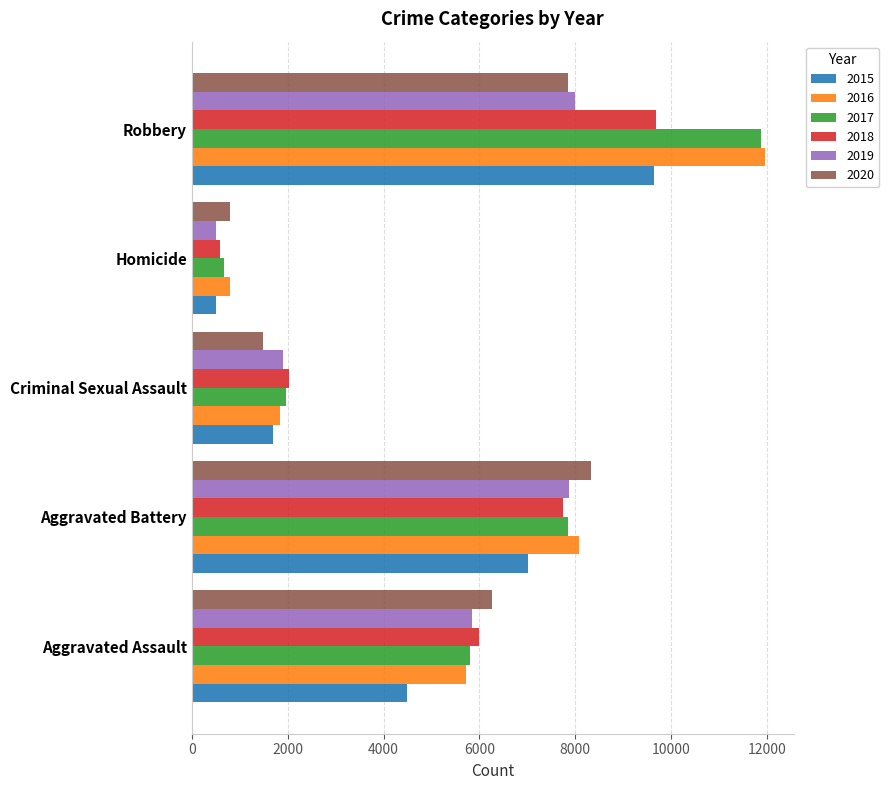

Is it true that 2017 equals 1151 at Homicide?

False